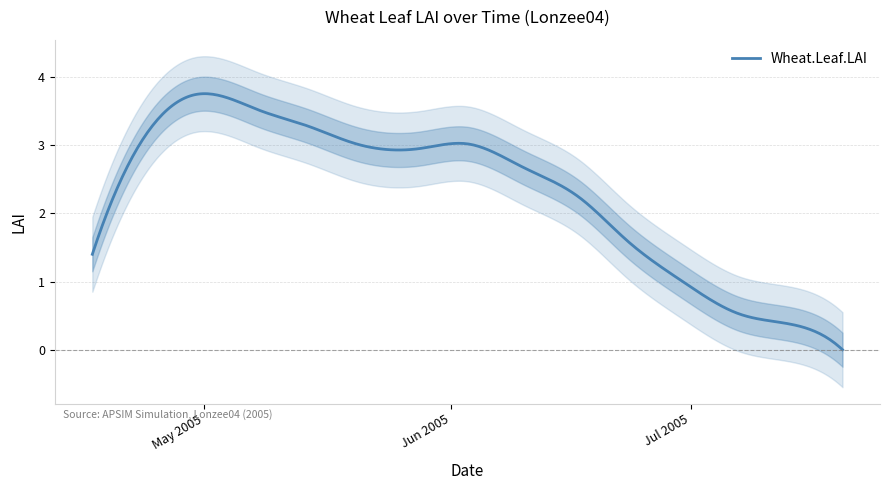

Count the number of categories in the chart.

15